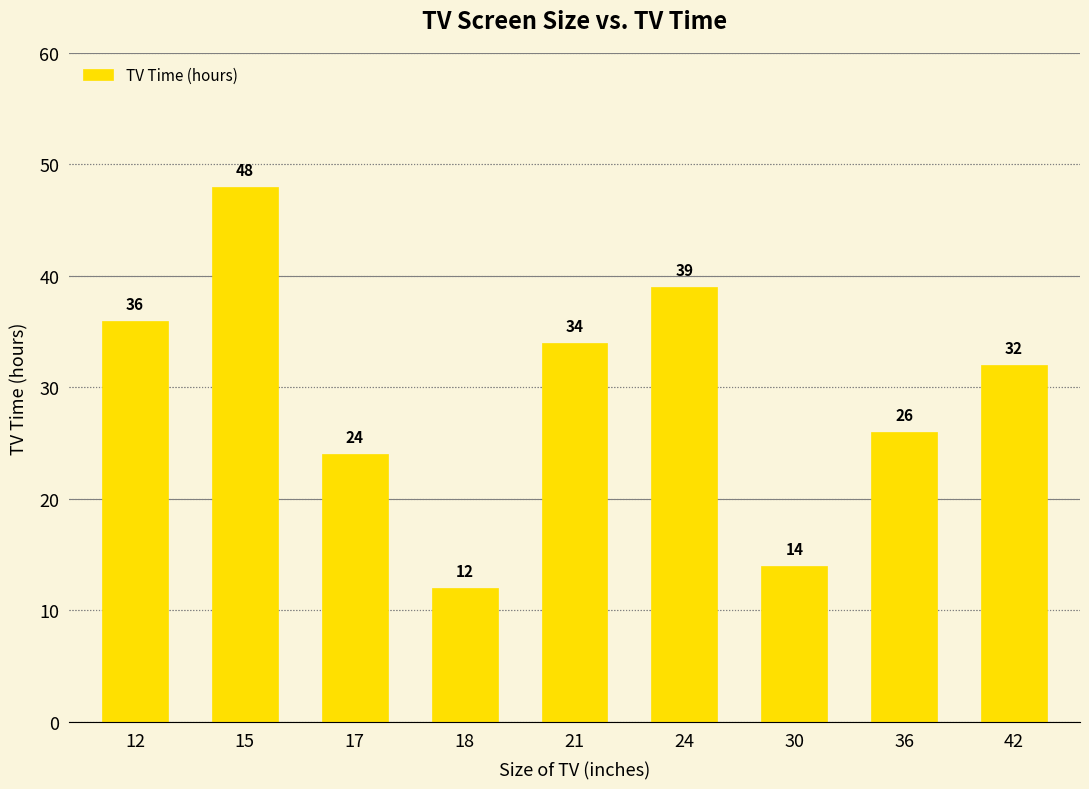

Which has a higher value, 15 or 36?

15